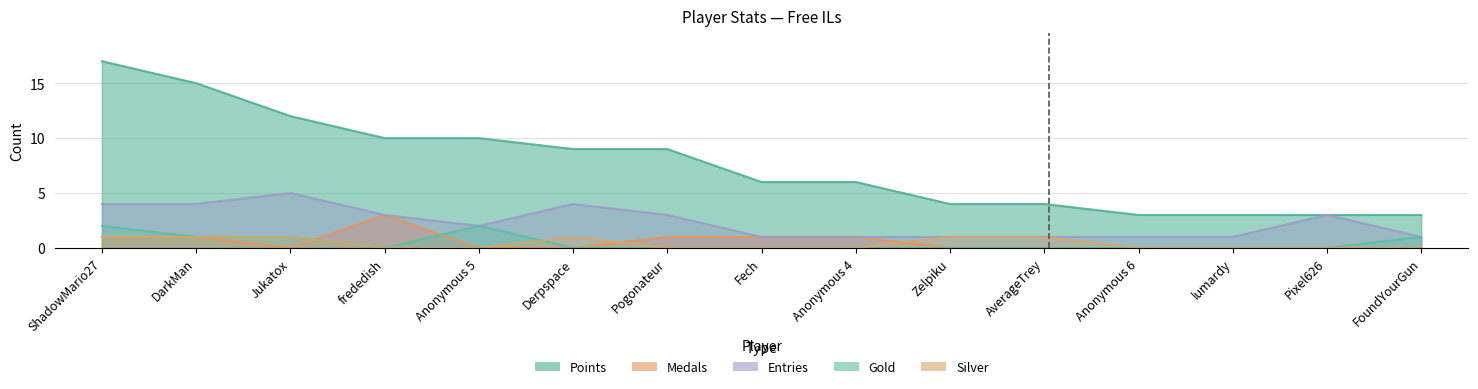

How many lines are shown in the chart?

5